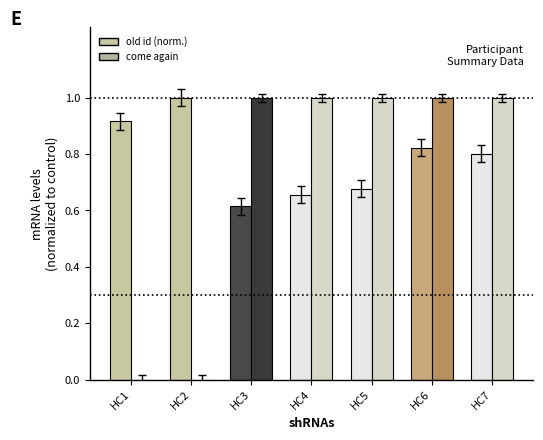

What is the approximate value of come again at HC3?

1.0